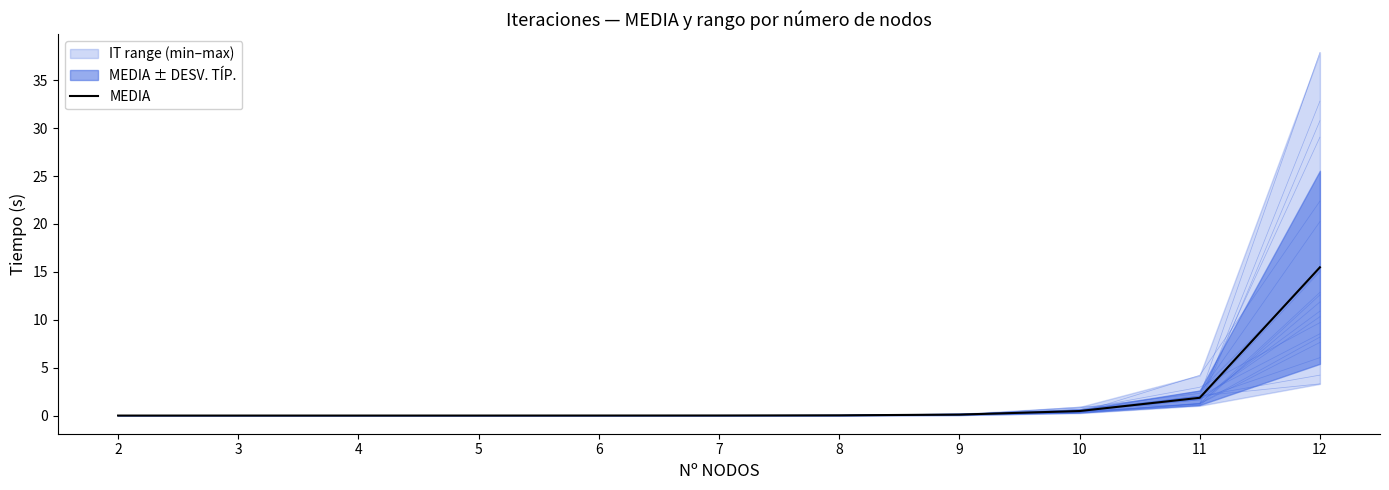

Reading left to right, what are all the values shown in this chart?

2=0.0	3=0.0	4=0.0	5=0.0	6=0.0	7=0.0	8=0.0	9=0.1	10=0.5	11=1.9	12=15.5